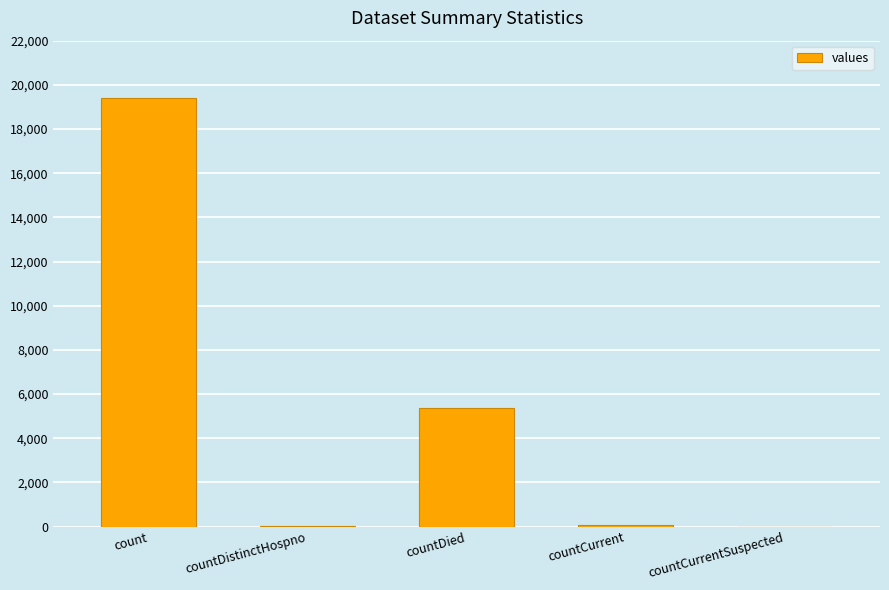

What is the sum of all values?

24875